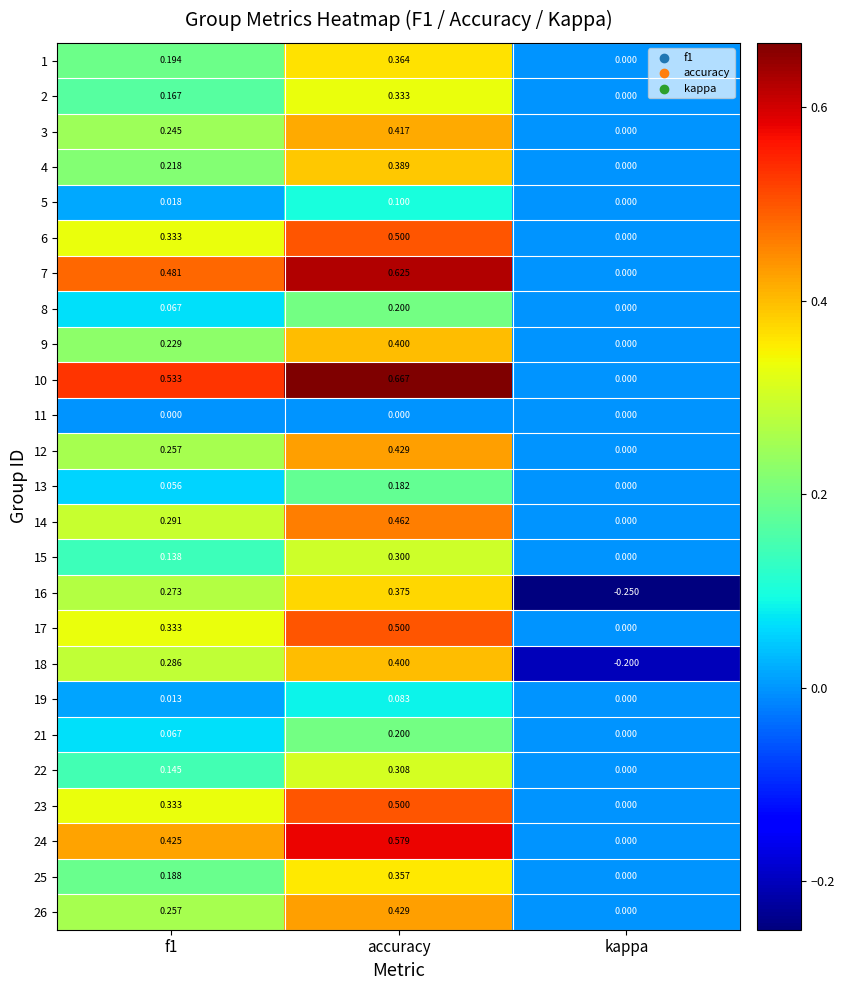

At which category does the chart reach its minimum across all series?

kappa